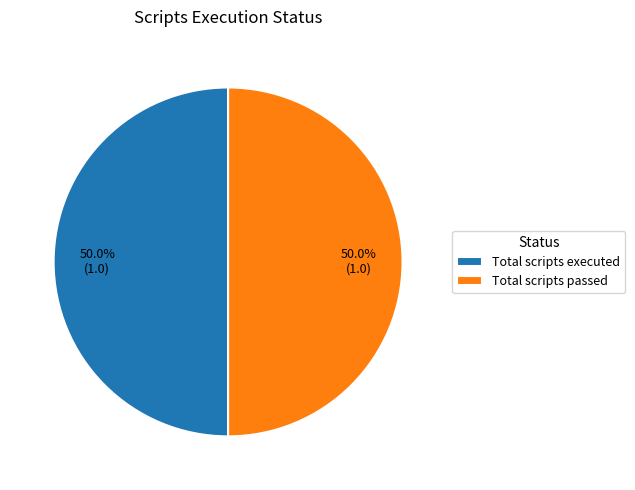

What is the ratio of the value at Total scripts executed to the value at Total scripts passed?

1.0